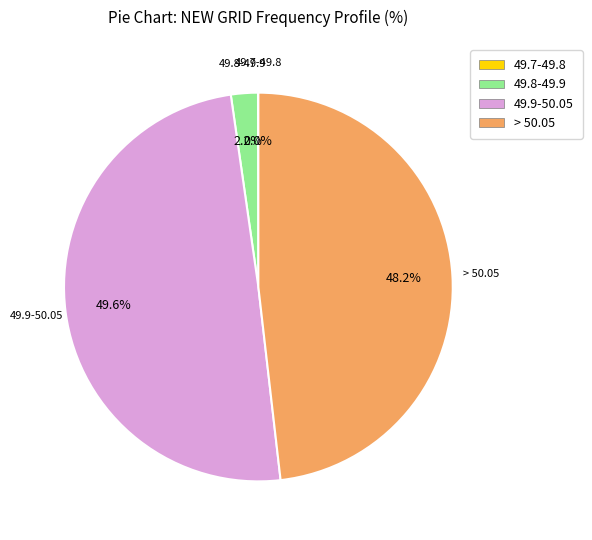

What is the largest slice in the pie chart?

49.9-50.05